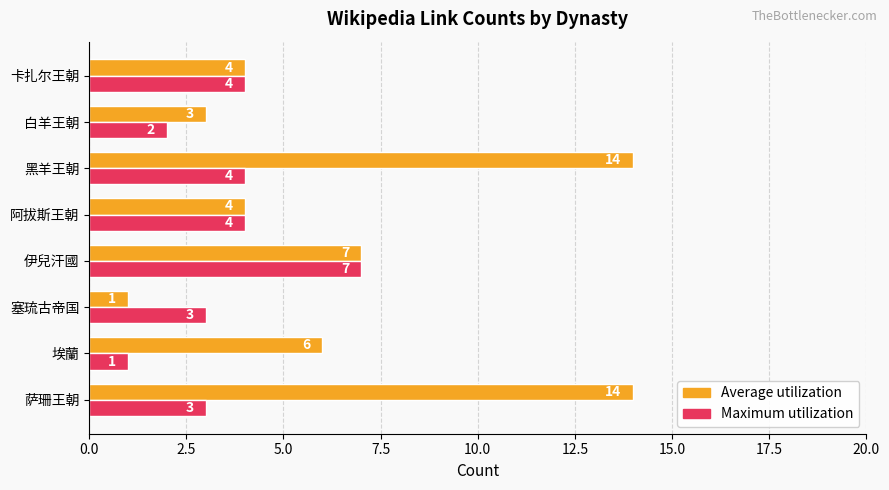

Between 萨珊王朝 and 黑羊王朝, which series saw the biggest shift?

Maximum utilization